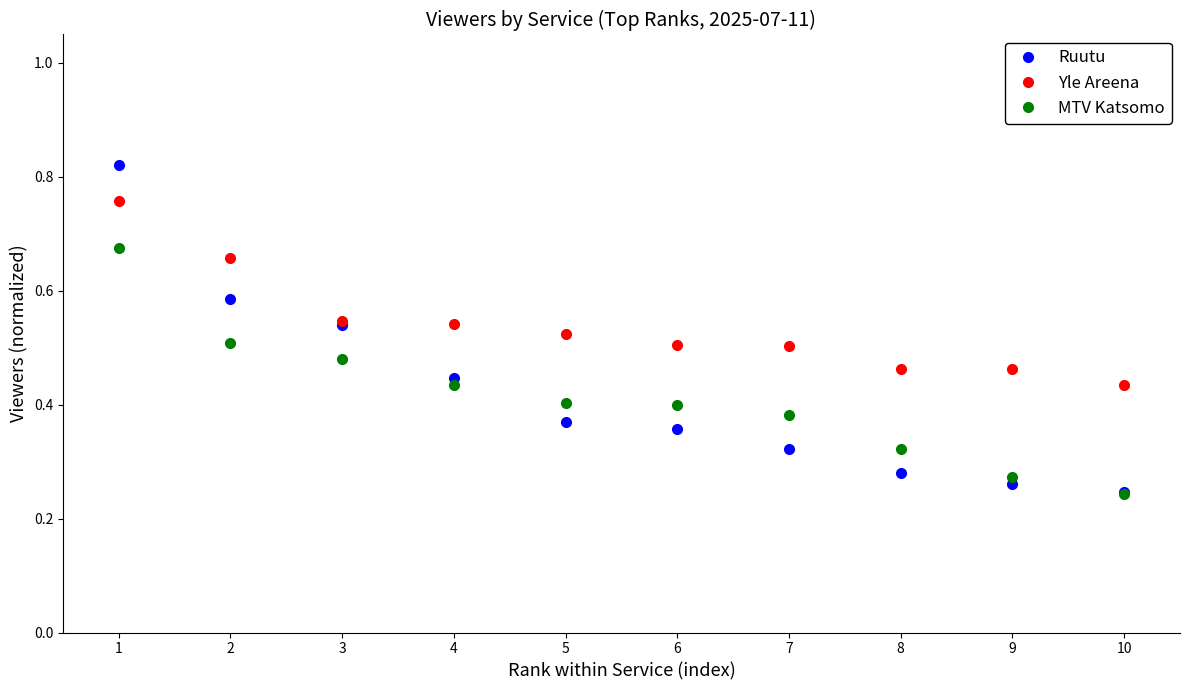

What is the total value across all series at 9?

1.0